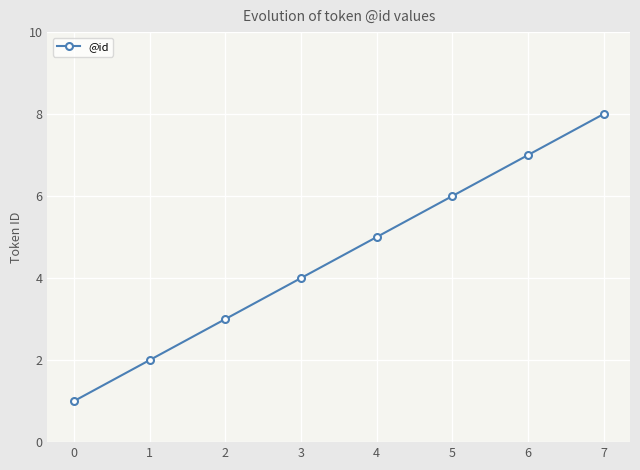

True or false: the data has more than 2 interior local peaks.

False